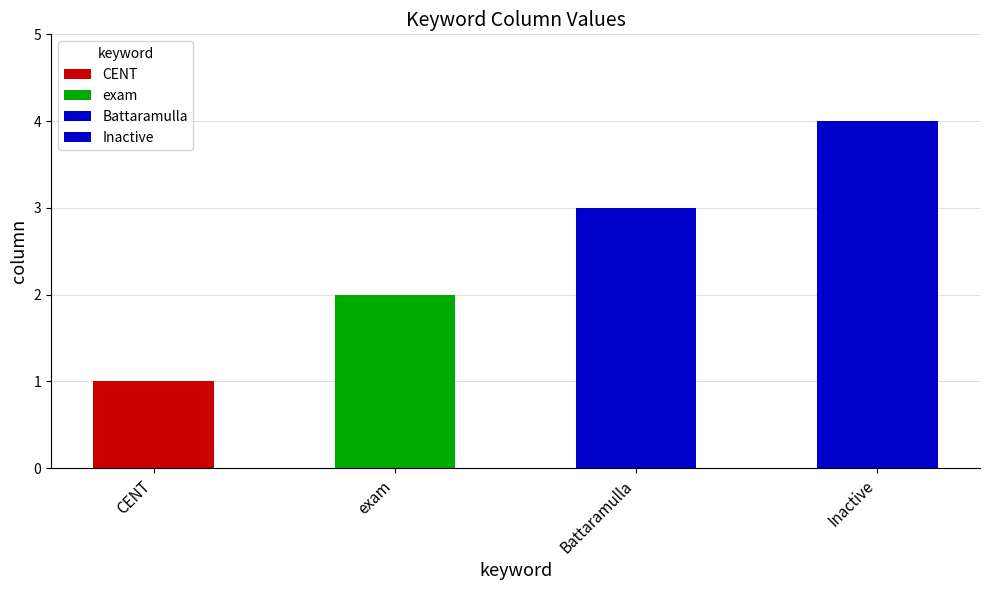

How many data points are less than 3?

2